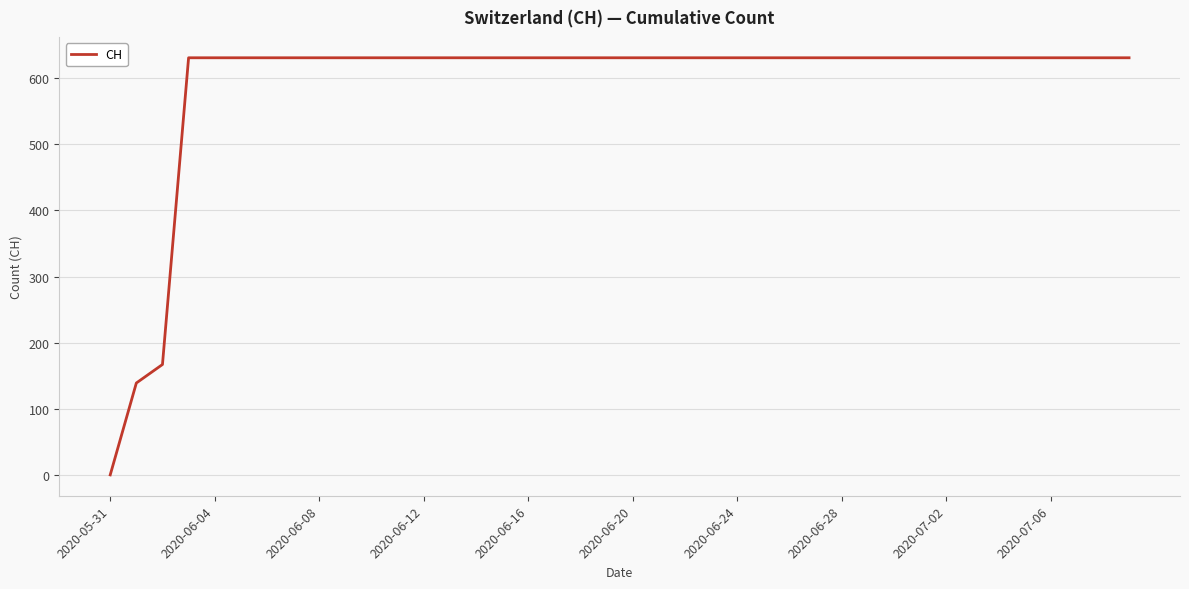

Does the chart display data point markers on the line(s)?

No